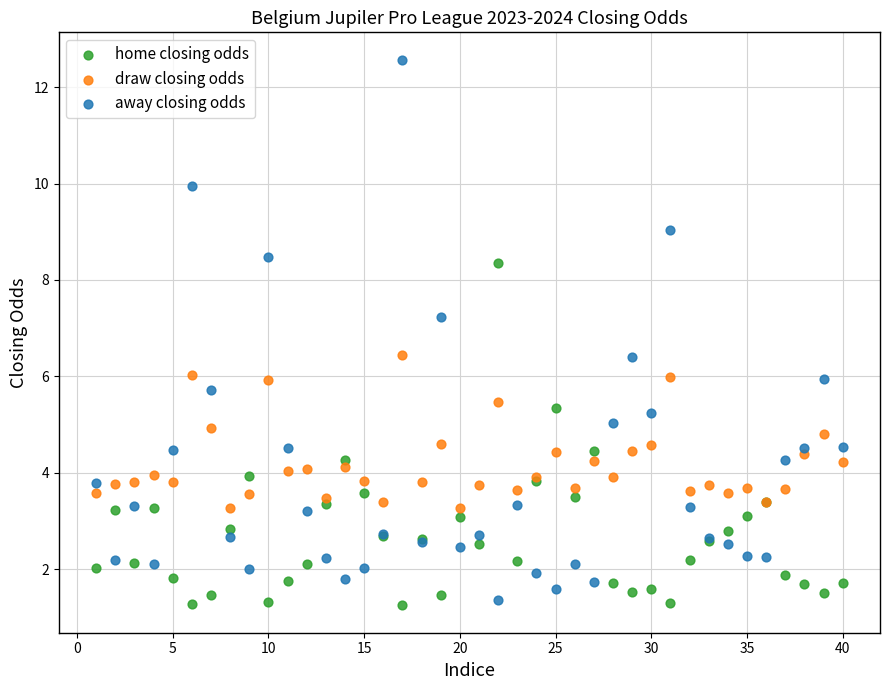

What is the X range (max minus min) for the scatter plot?

39.0